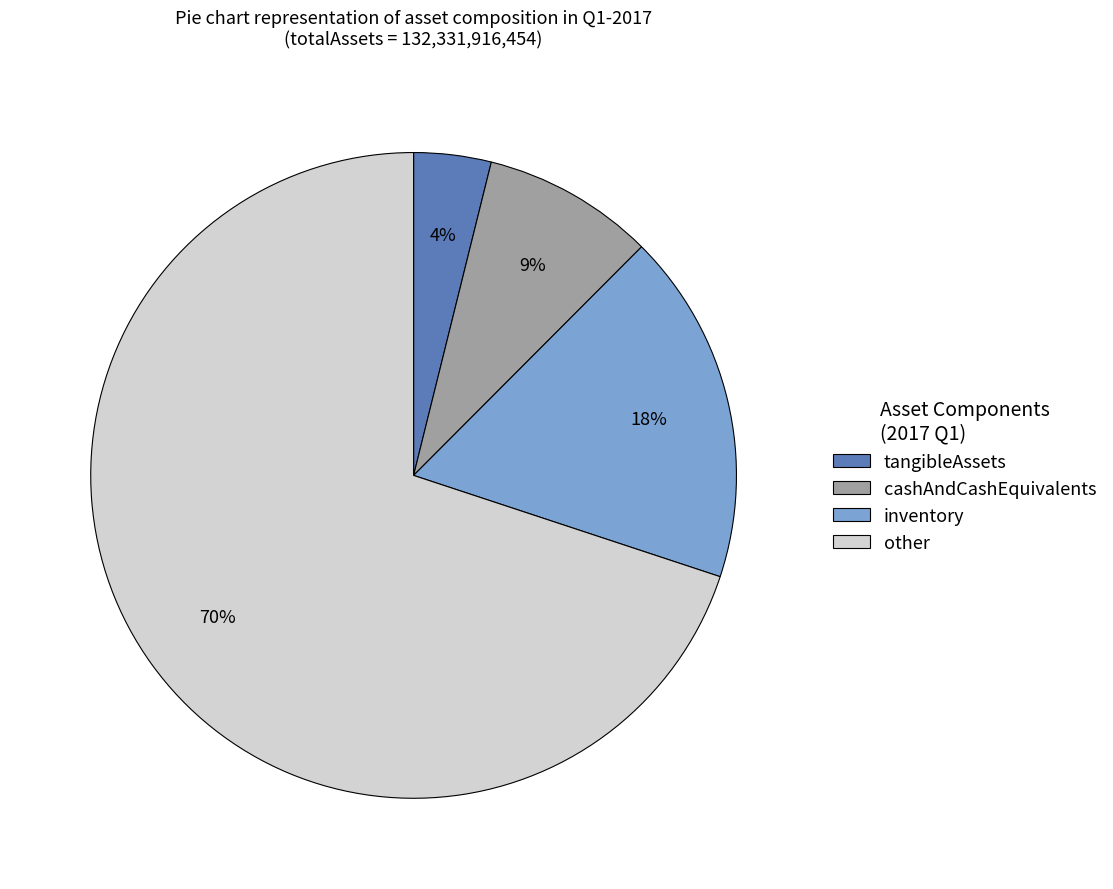

To the nearest percent, what portion does cashAndCashEquivalents represent?

9%